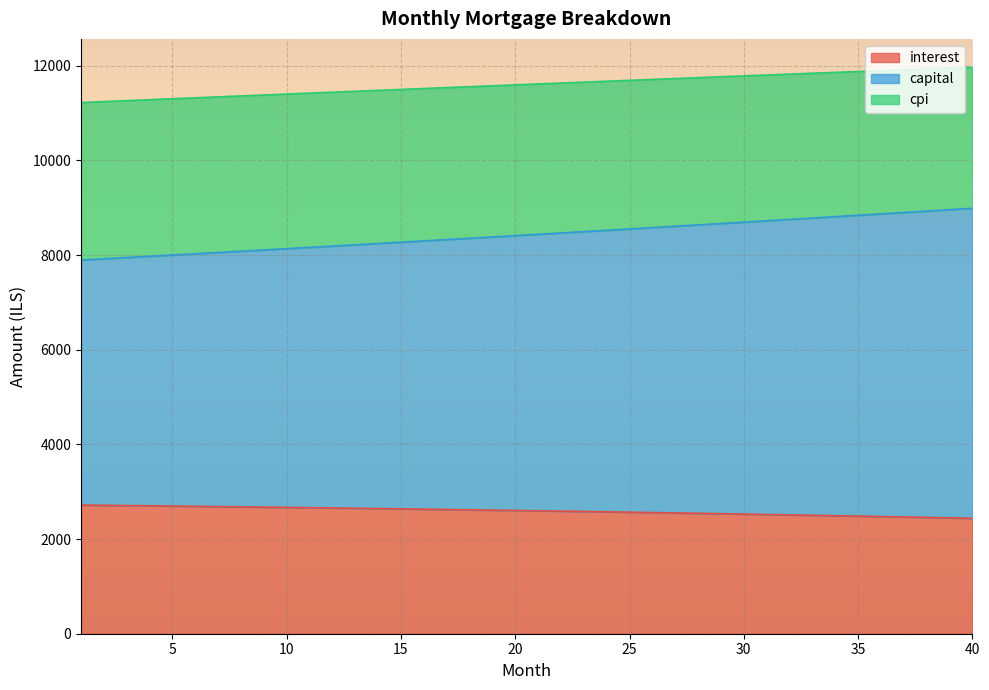

True or false: cpi and interest intersect in this chart.

False